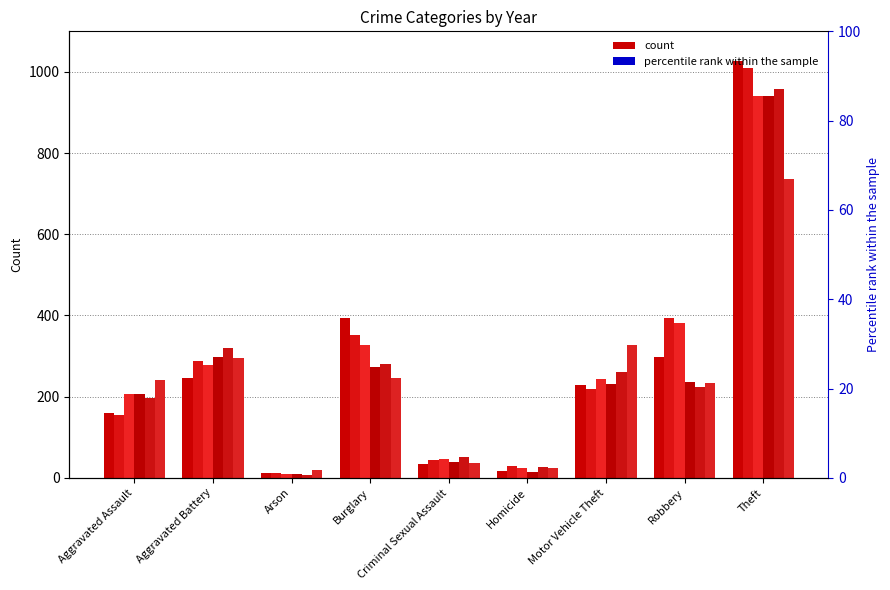

Count the number of categories in the chart.

9